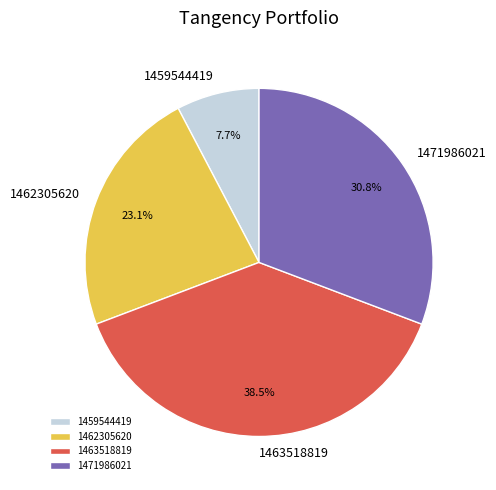

Approximately how many times larger is the value at 1471986021 compared to 1463518819?

0.8